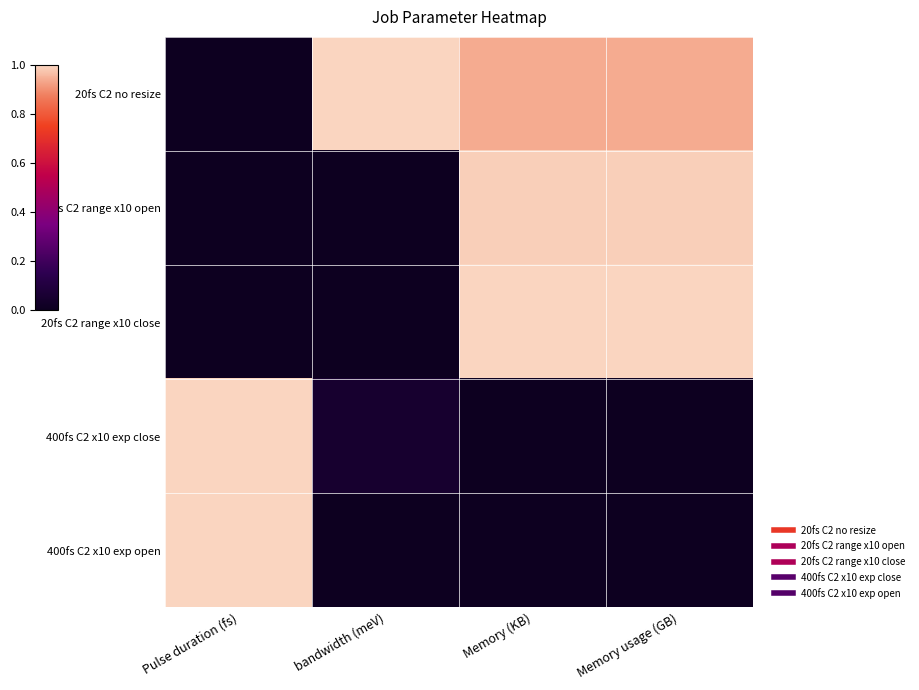

What is the spread (max minus min) of values at Memory usage (GB)?

1.0